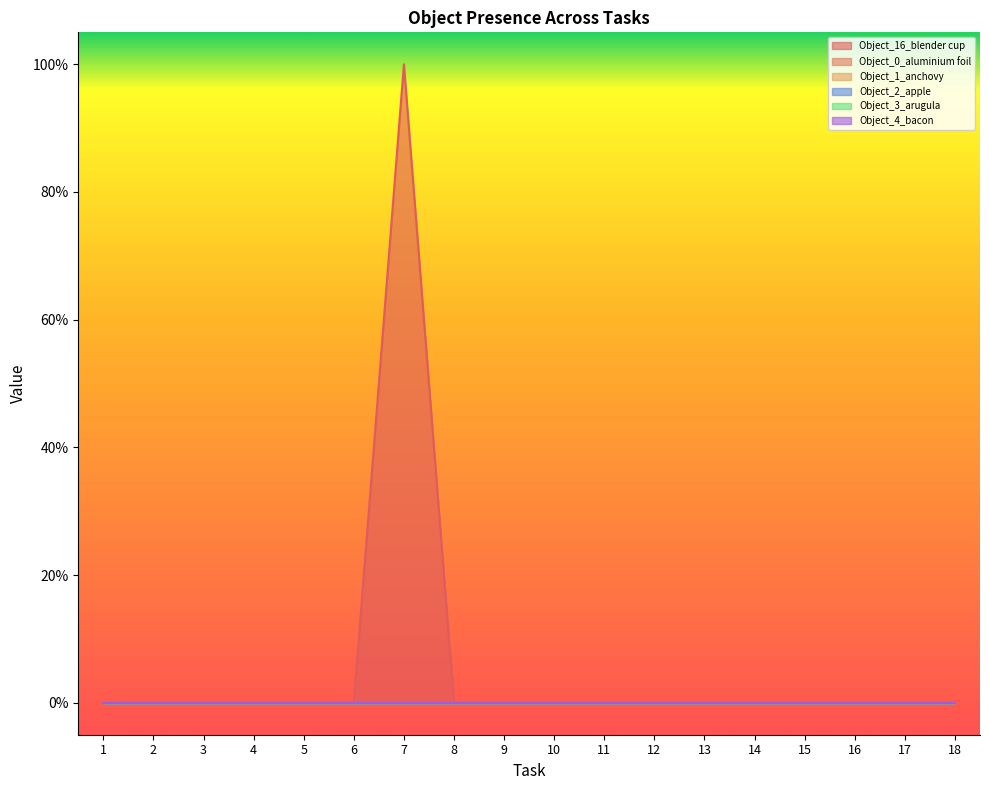

Does the chart display data point markers on the line(s)?

No